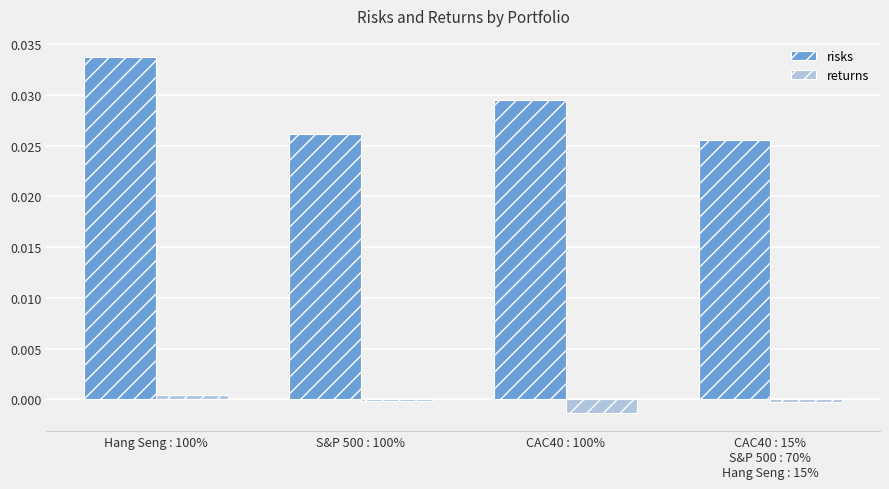

Rank the series by their maximum value, from lowest to highest.

returns, risks